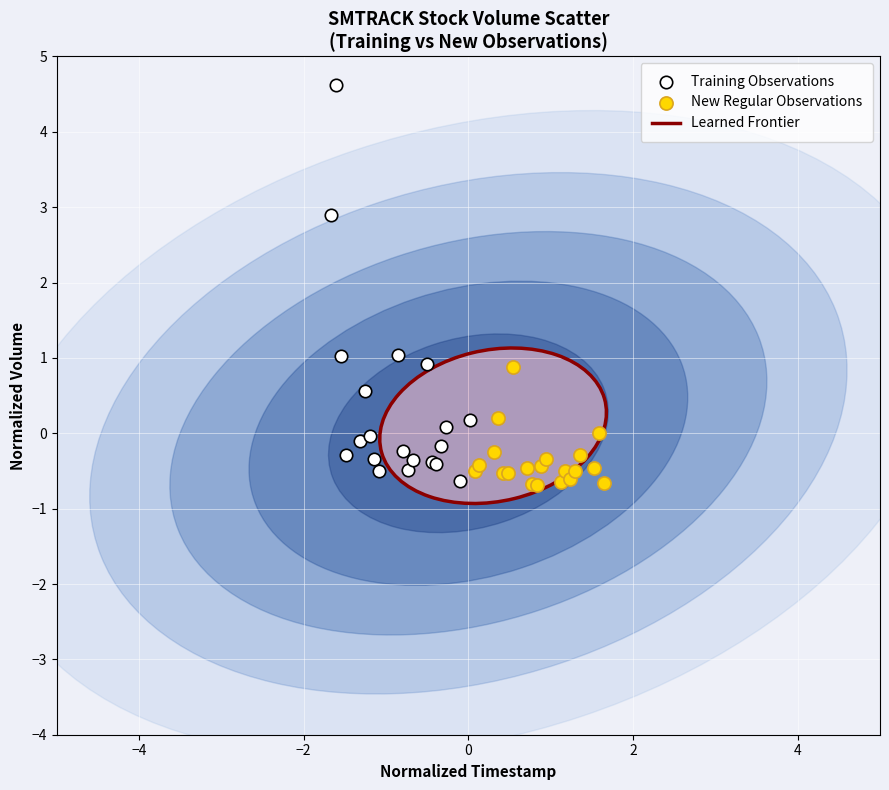

Which series has the widest spread of Y values?

Training Observations